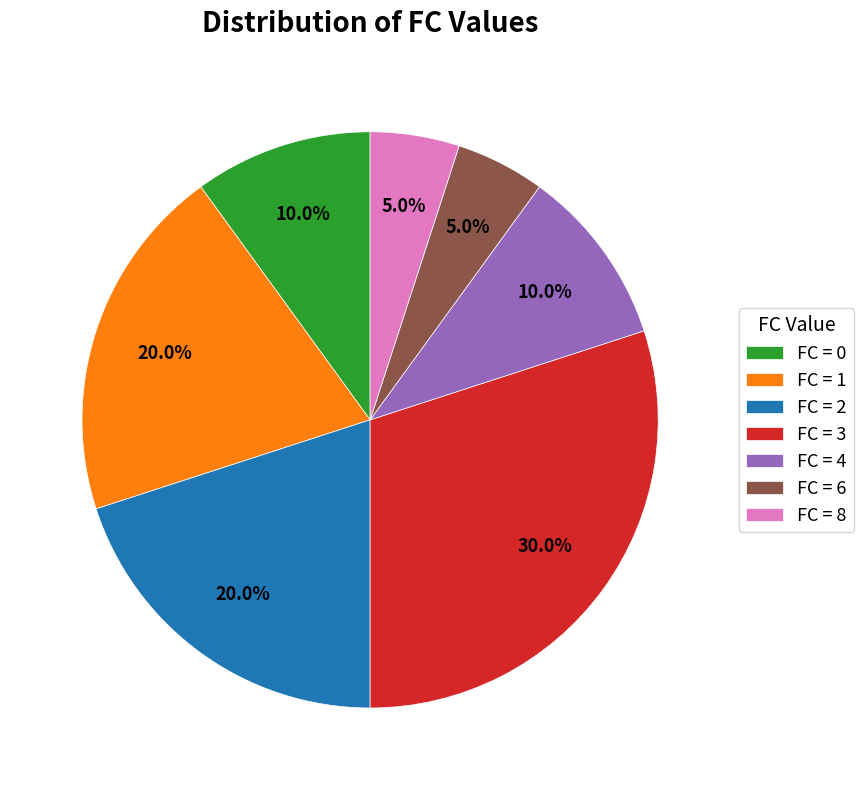

Is FC = 1 the majority of the pie?

No